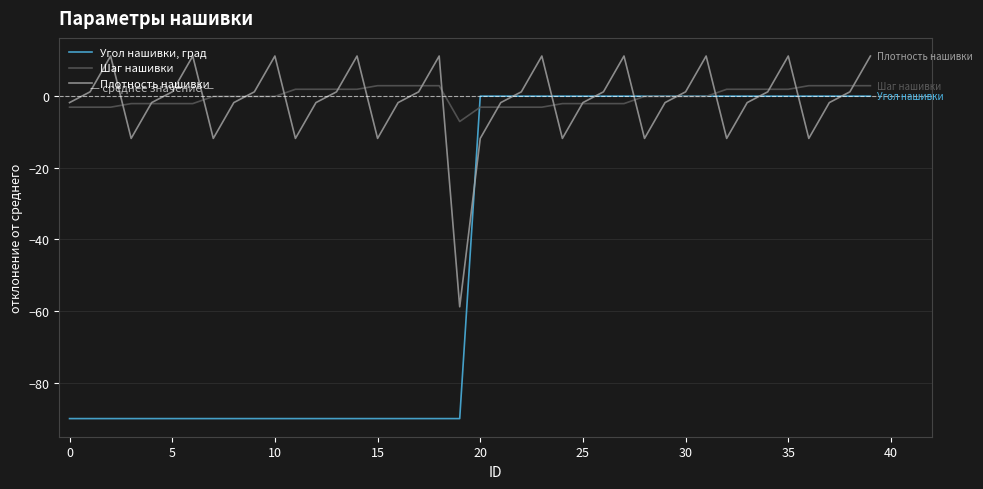

What is the highest value of the Шаг нашивки series?

2.9